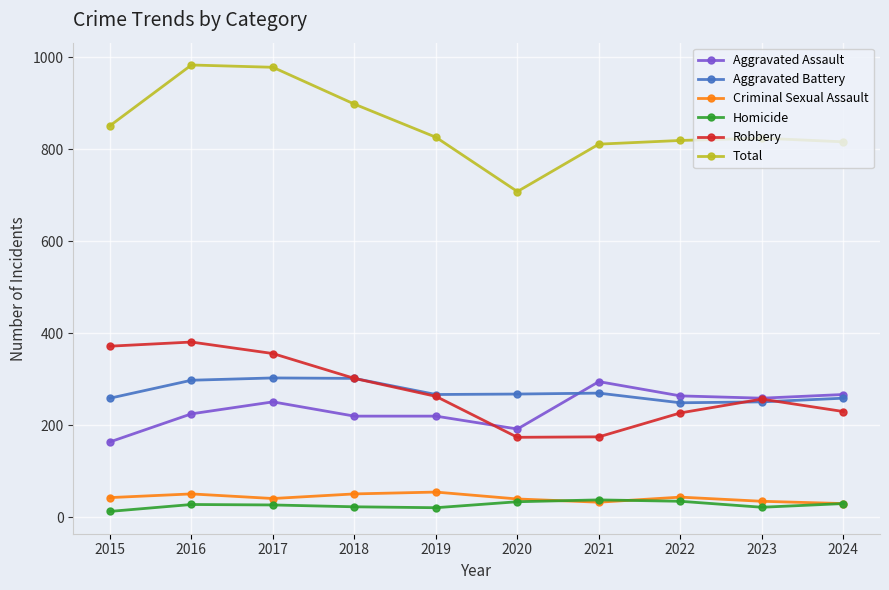

True or false: Total has a value of 819 at 2022.

True